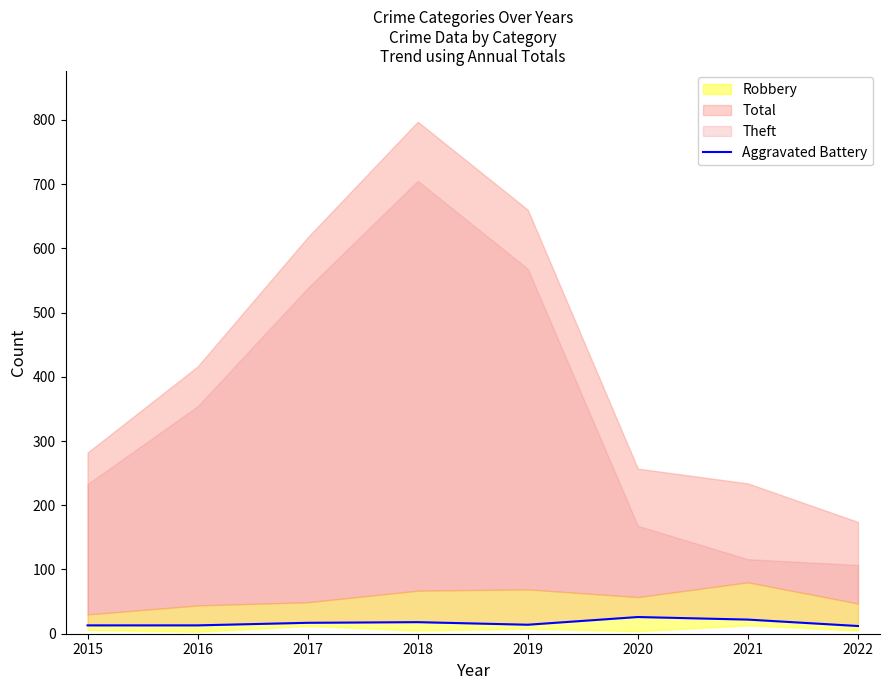

The chart shows a value of 16 at 2022. True or false?

False